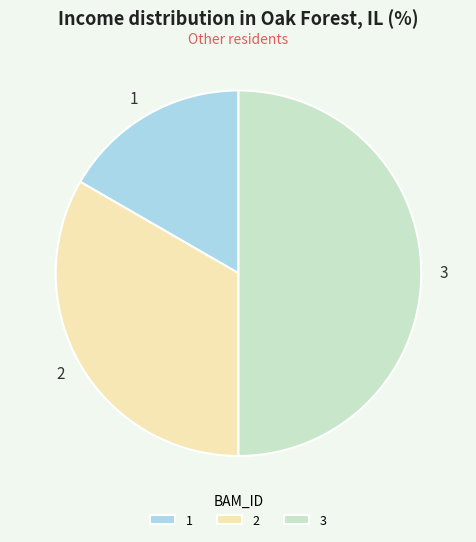

Which slice is the smallest?

1